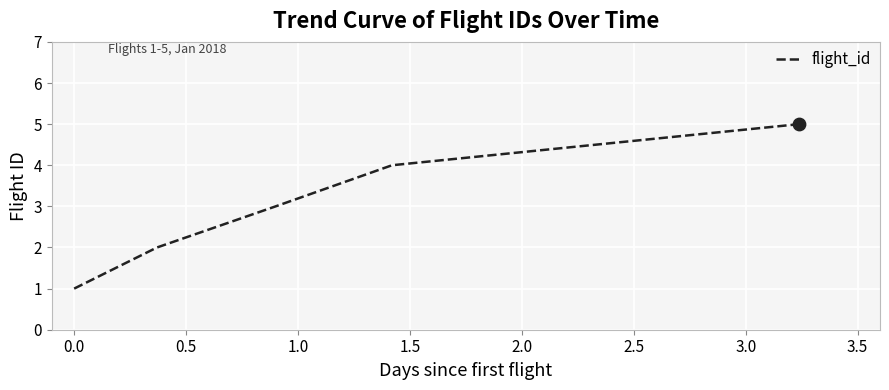

What is the sum of all values?

15